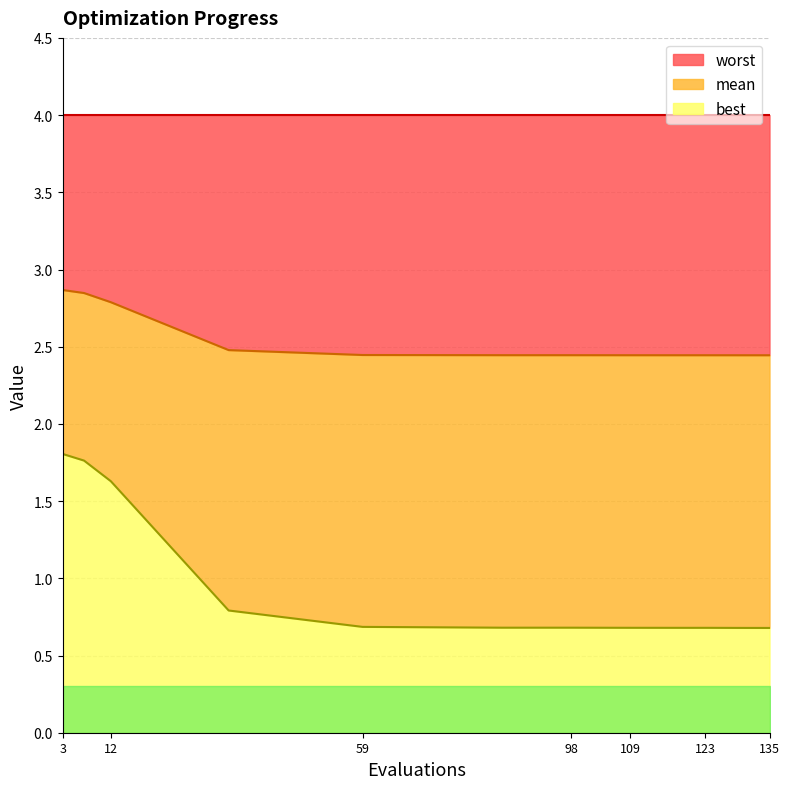

True or false: mean has a value of 1.7 at 98.

False